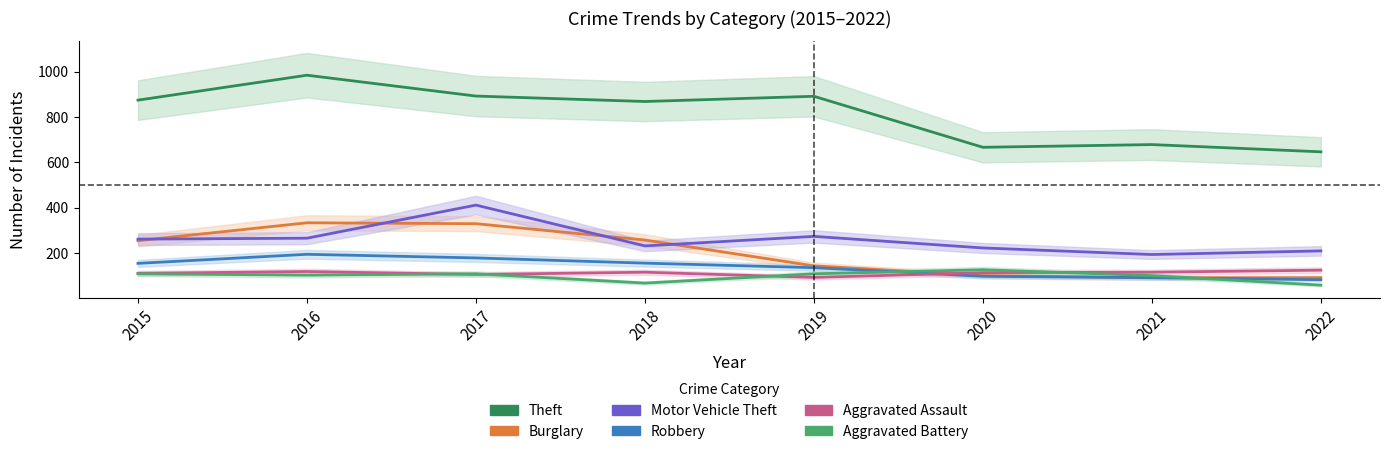

Read the Aggravated Assault value at 2017.

105